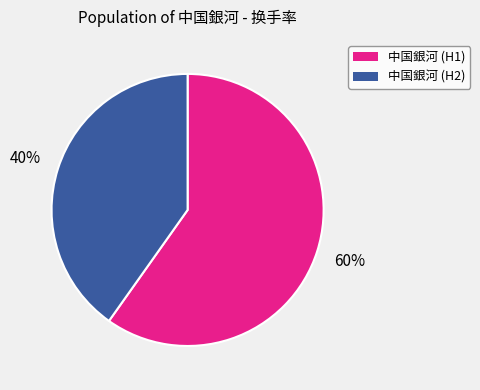

Count the number of slices in the pie.

2